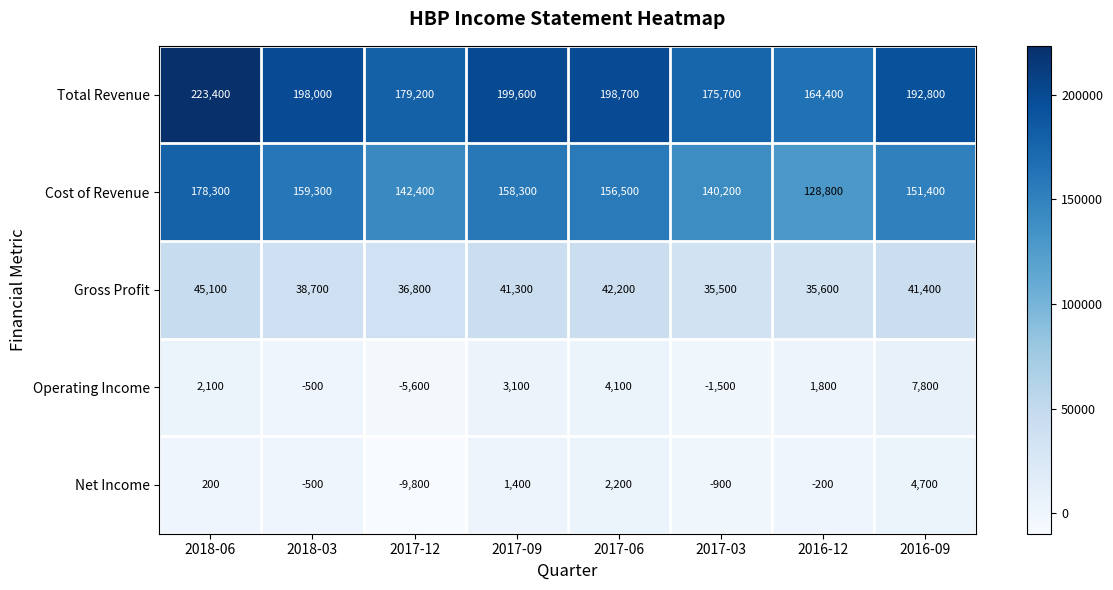

List the series in order of their peak value, lowest first.

Net Income, Operating Income, Gross Profit, Cost of Revenue, Total Revenue